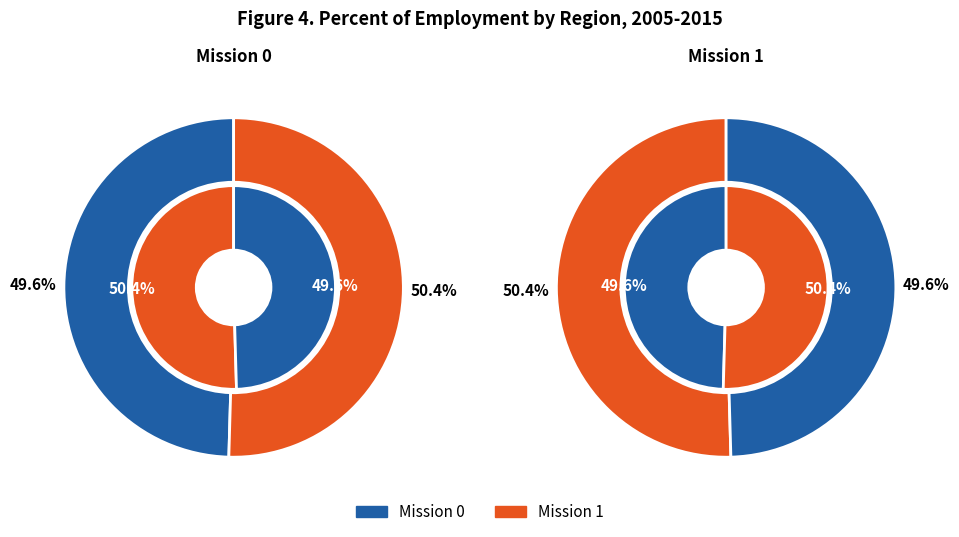

What is the ratio of the value at 1 to the value at 0?

1.0